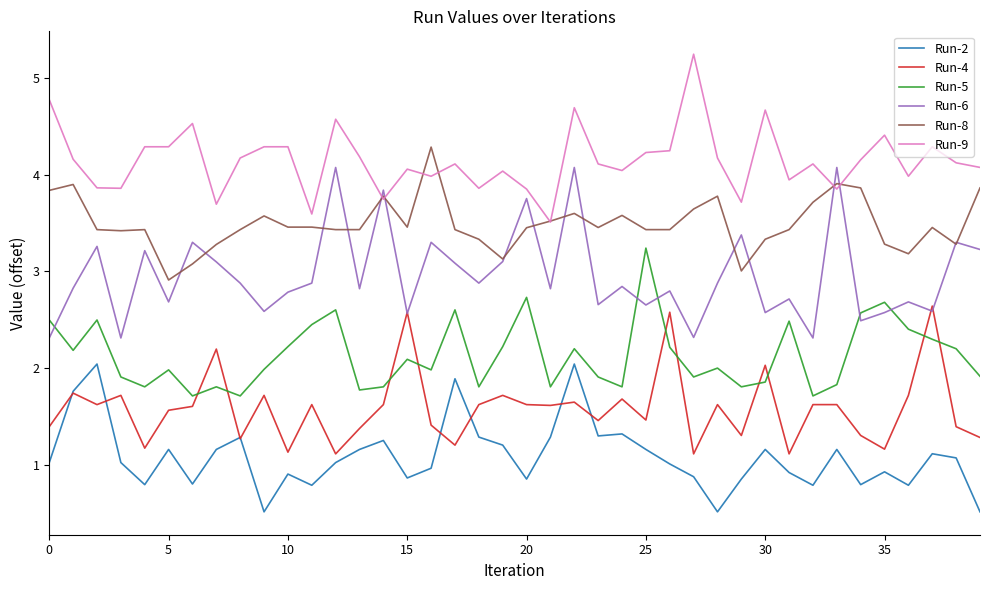

What is the maximum value for Run-4?

2.6